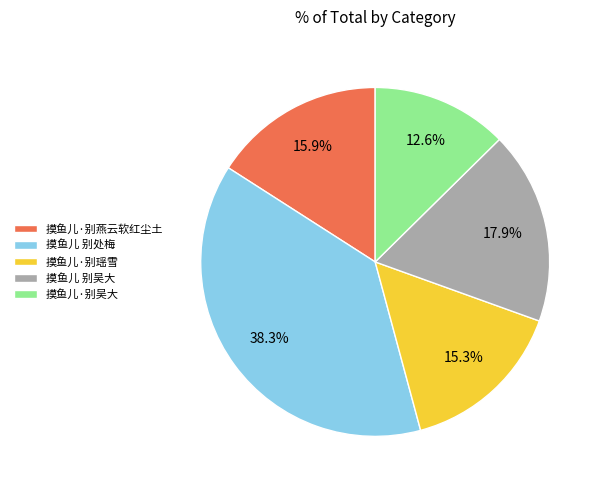

To the nearest percent, what is the difference between the 摸鱼儿 别吴大 and 摸鱼儿 别处梅 slice percentages?

20%